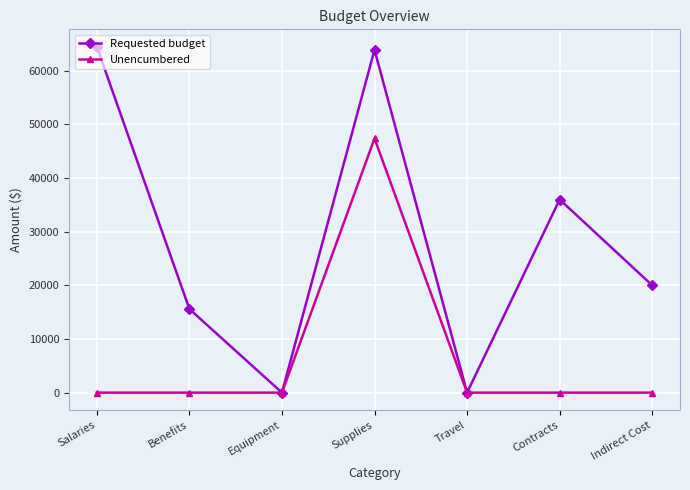

What is the sum of all Requested budget values?

200000.0